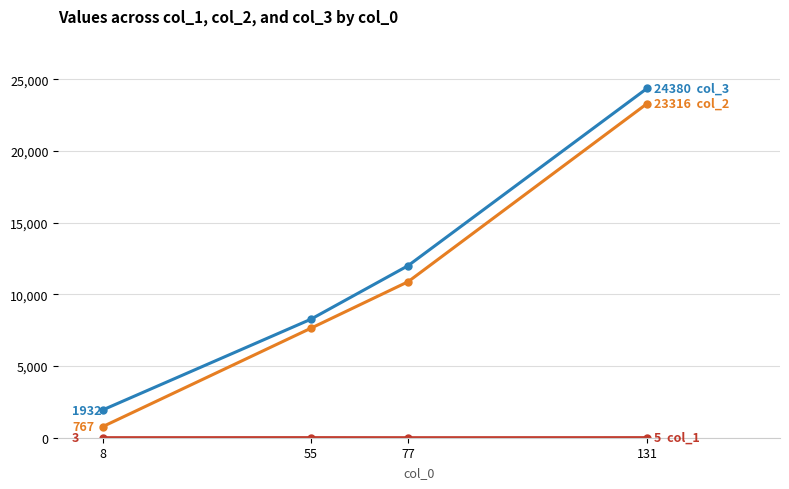

What is the greatest value displayed?

24380